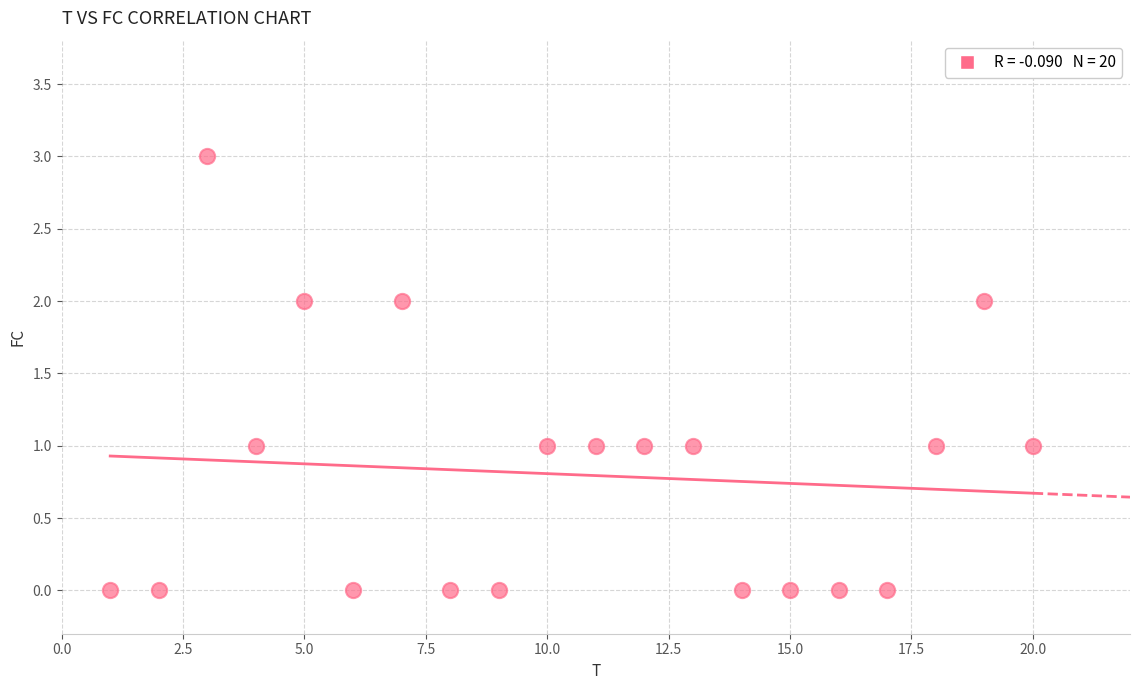

What is the range of Y values (max minus min)?

3